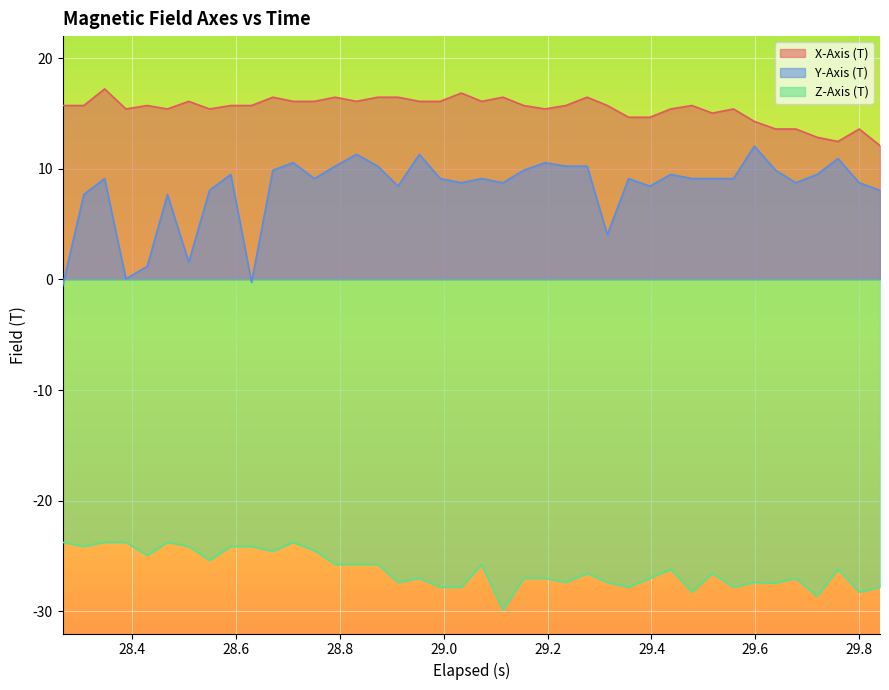

What is the difference between the maximum and second lowest values in the Z-Axis (T) series?

4.9